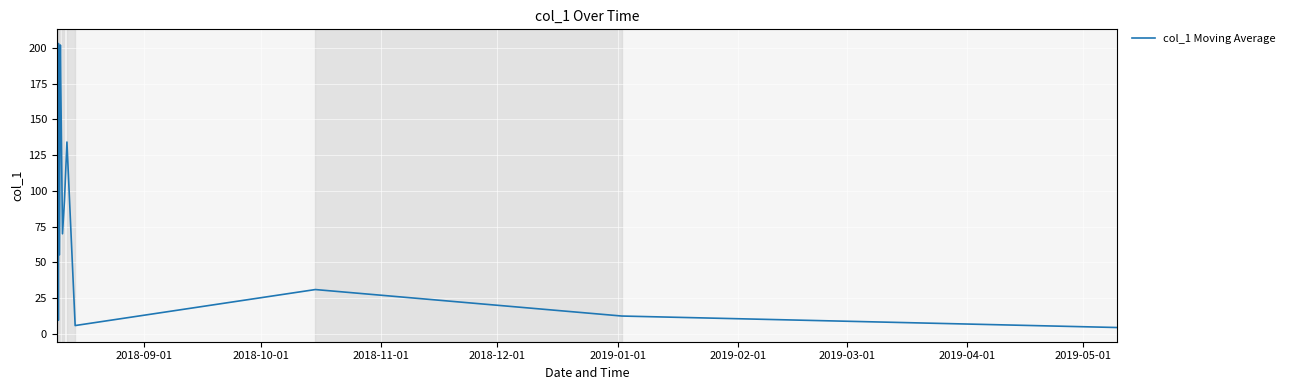

What is the maximum value shown in the chart?

203.2